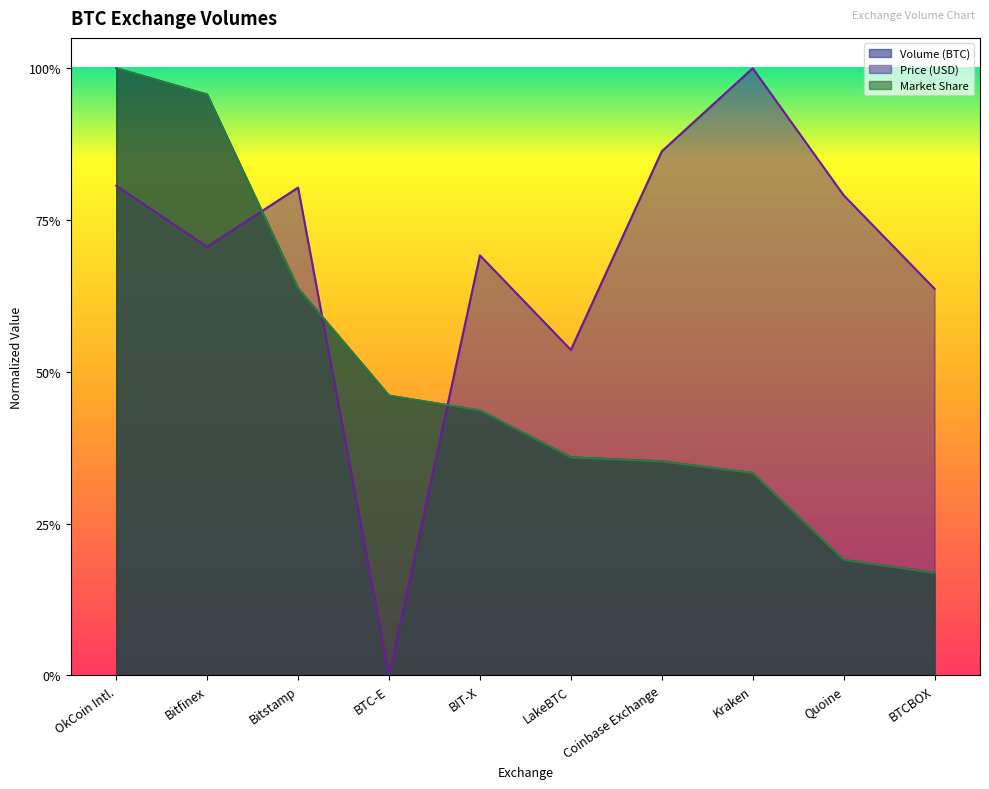

What are all the series names shown in the legend?

Volume (BTC), Price (USD), Market Share